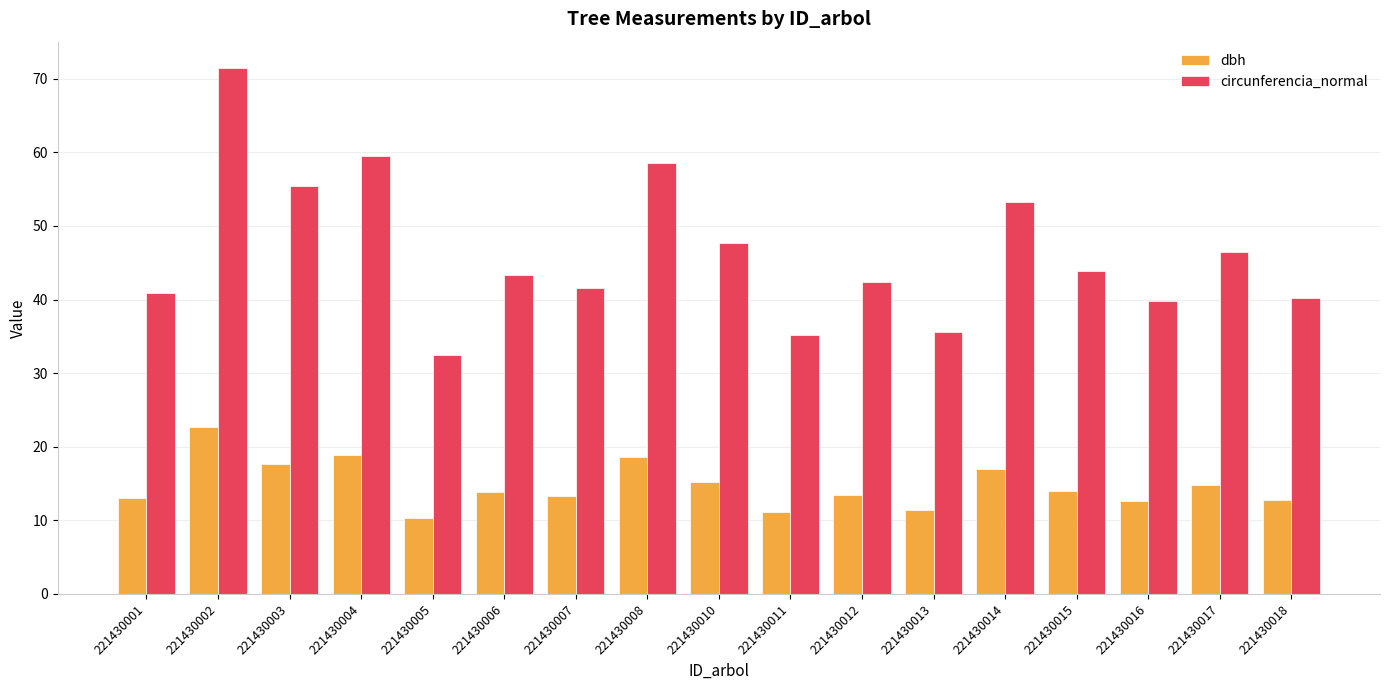

What is the approximate value of circunferencia_normal at 221430018?

40.2